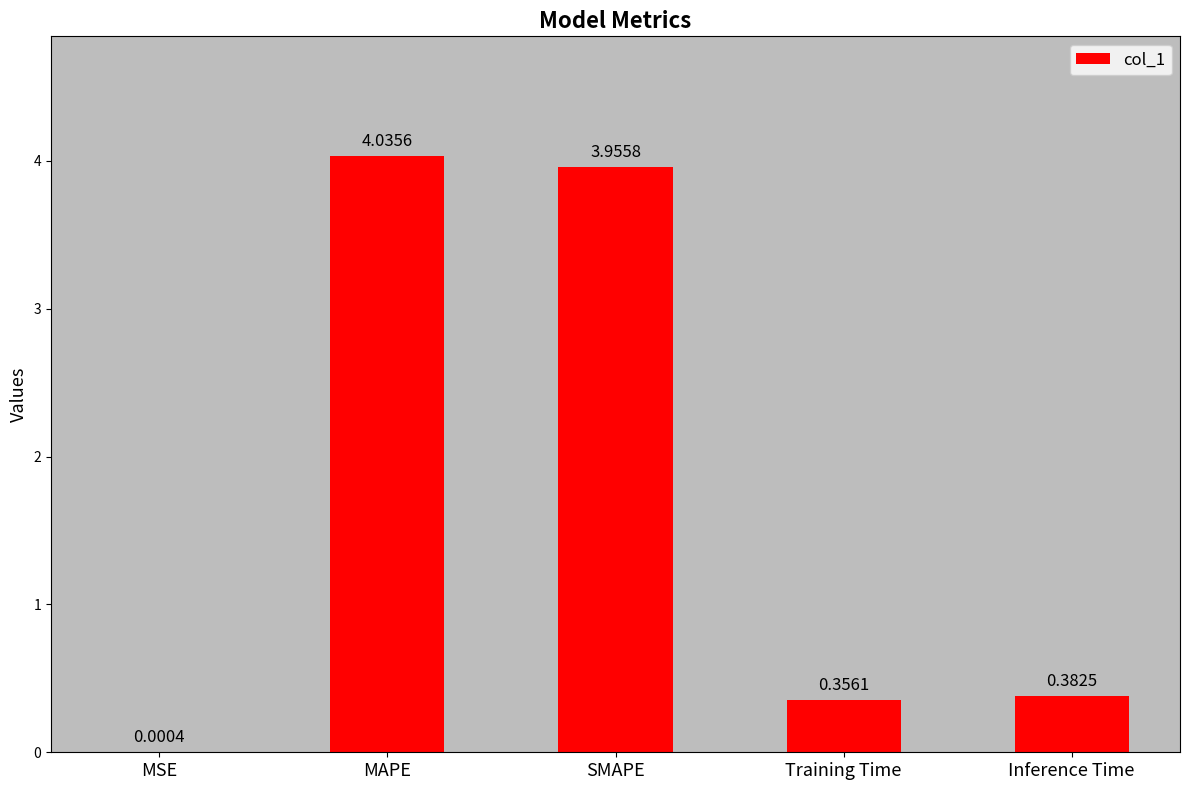

What is the difference between the values at Inference Time and MAPE?

3.7